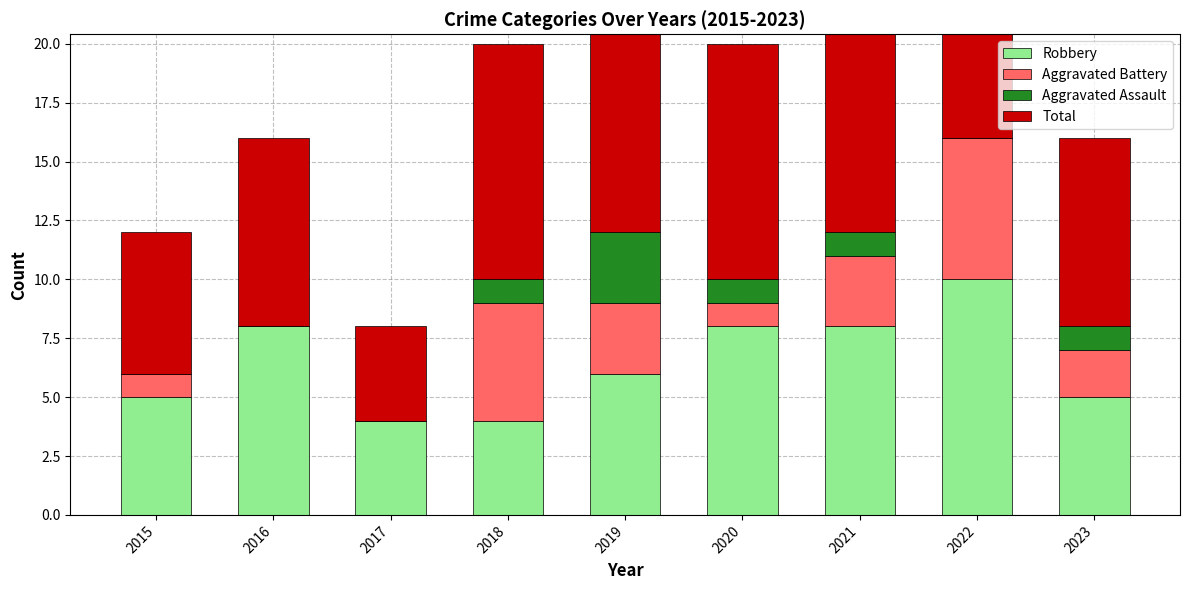

Which category has the highest value across all series?

2022